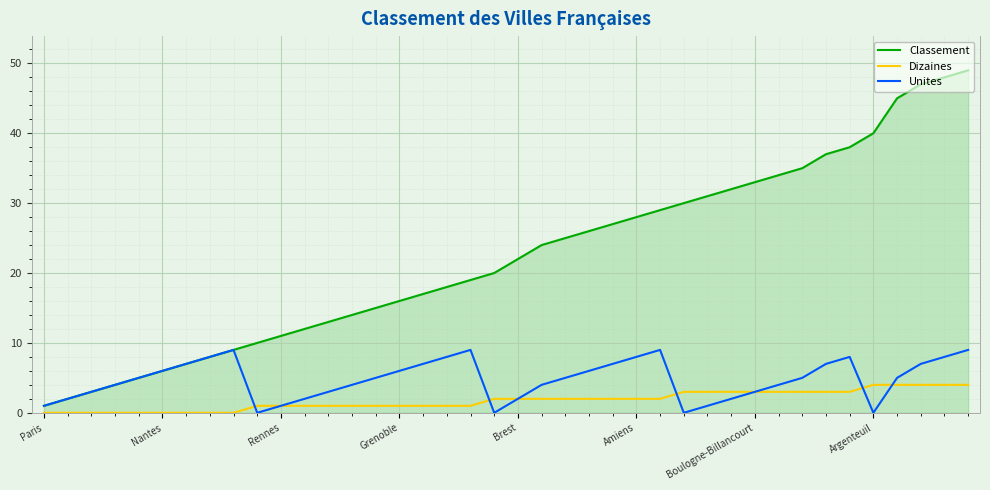

Which series has the largest total across all categories?

Classement